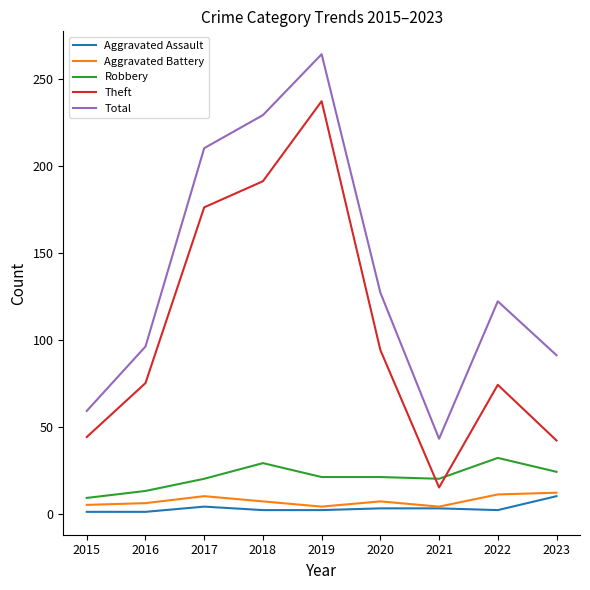

At which category is the sum across all series the highest?

2019